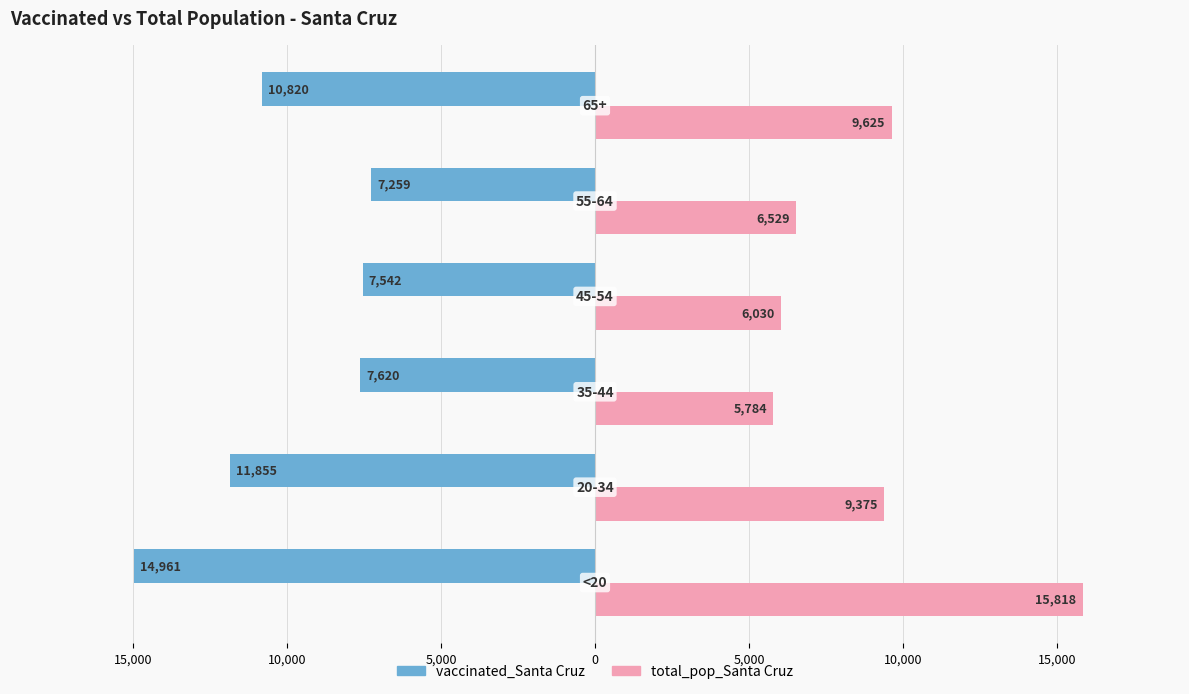

What are all the series names shown in the legend?

vaccinated_Santa Cruz, total_pop_Santa Cruz